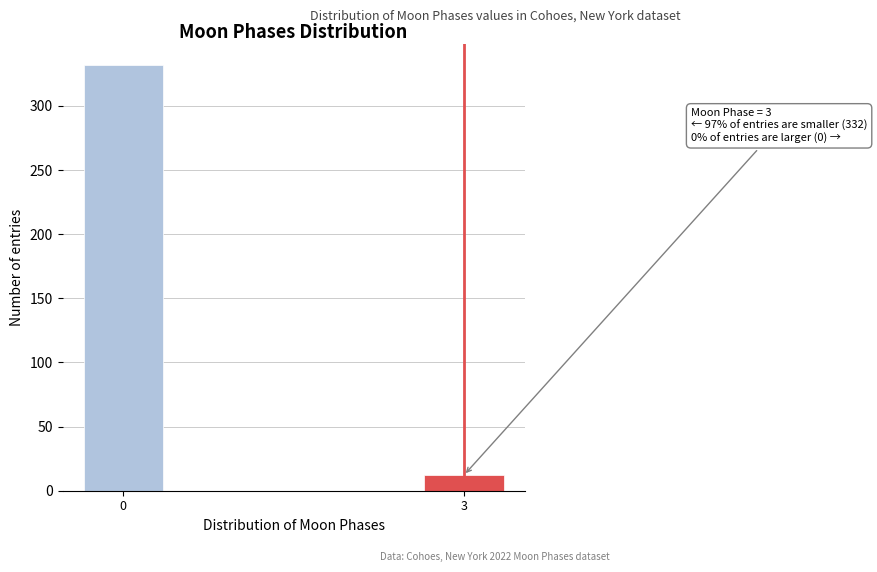

Reading left to right, list all the values displayed in this chart.

332	12